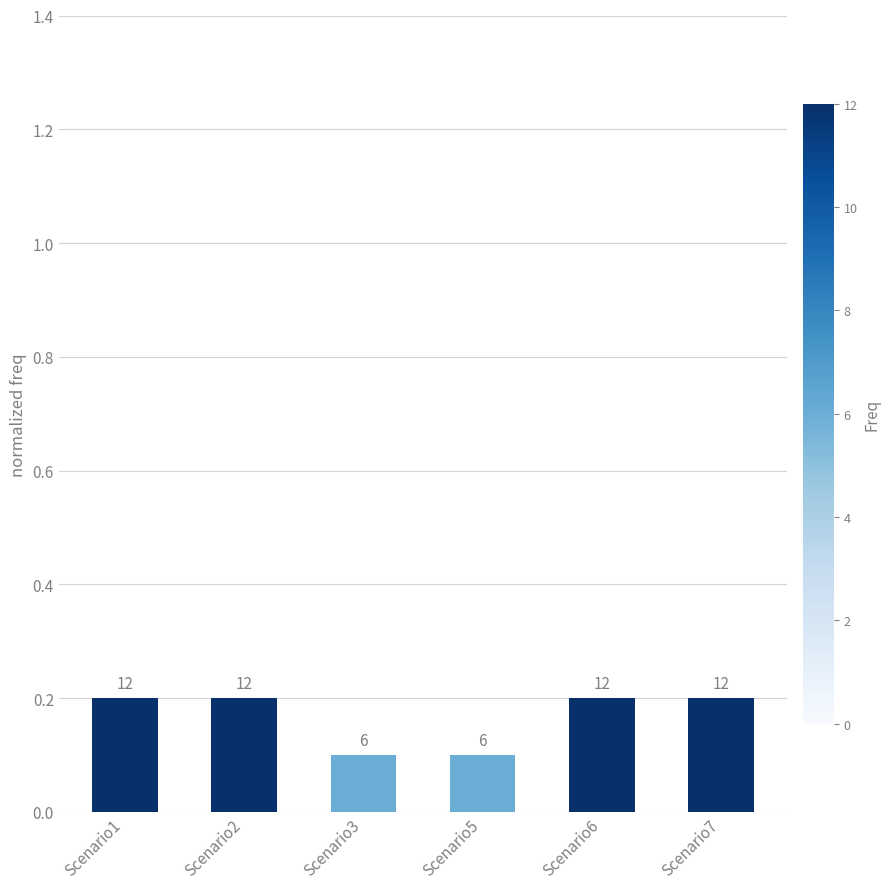

Are the bars horizontal?

No